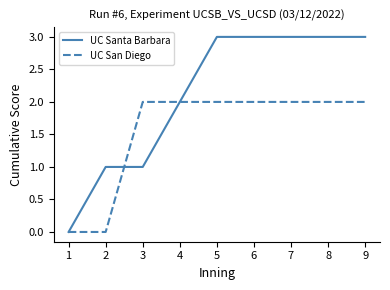

What is the total value across all series at 5?

5